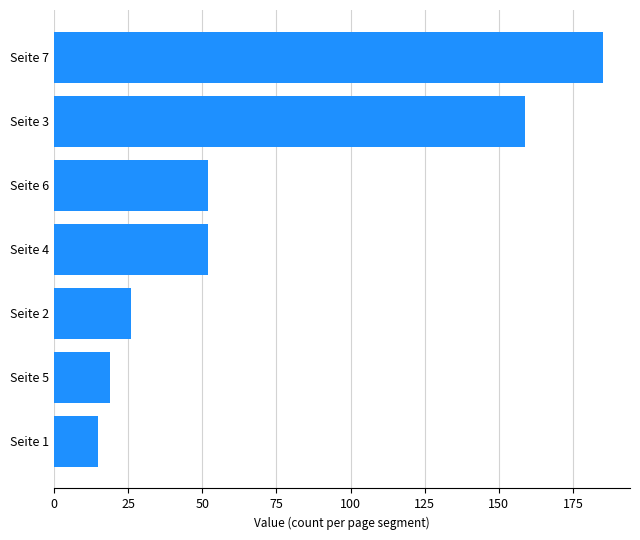

What is the change in value from Seite 6 to Seite 3?

+107